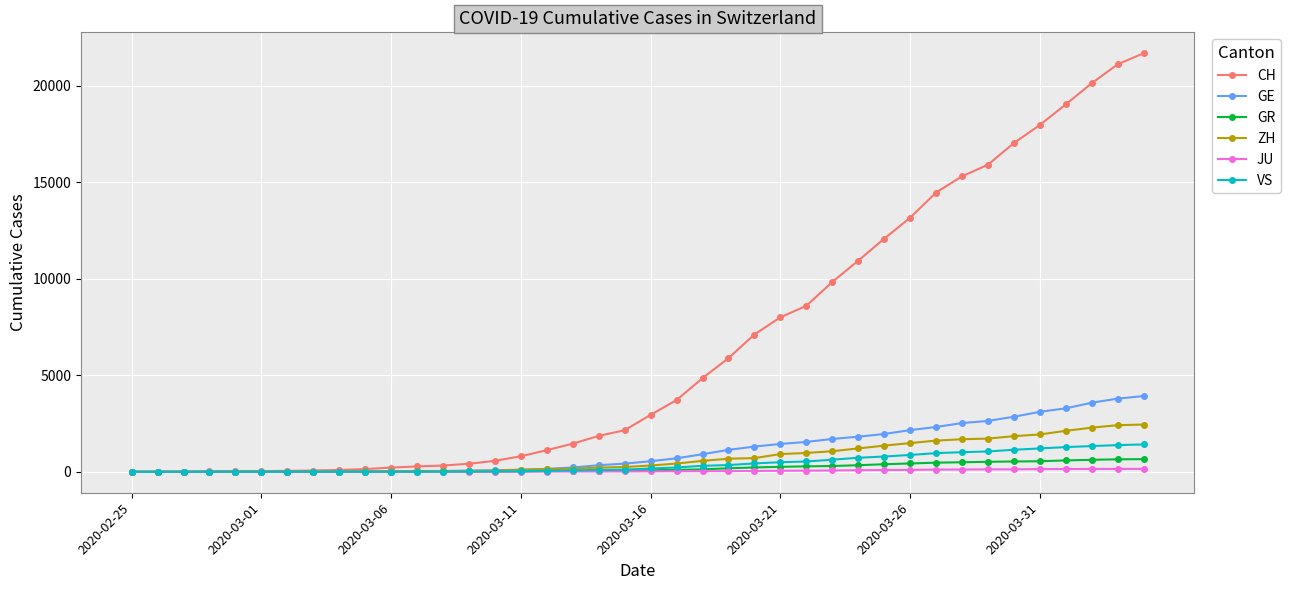

What is the difference between the second highest and minimum values in the VS series?

1385